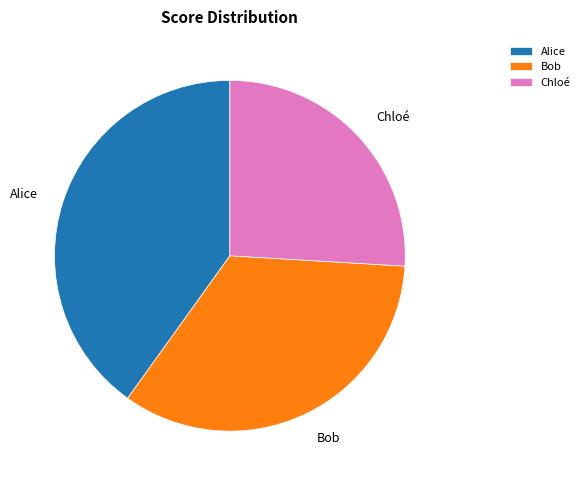

Which category has the smallest portion of the pie?

Chloé